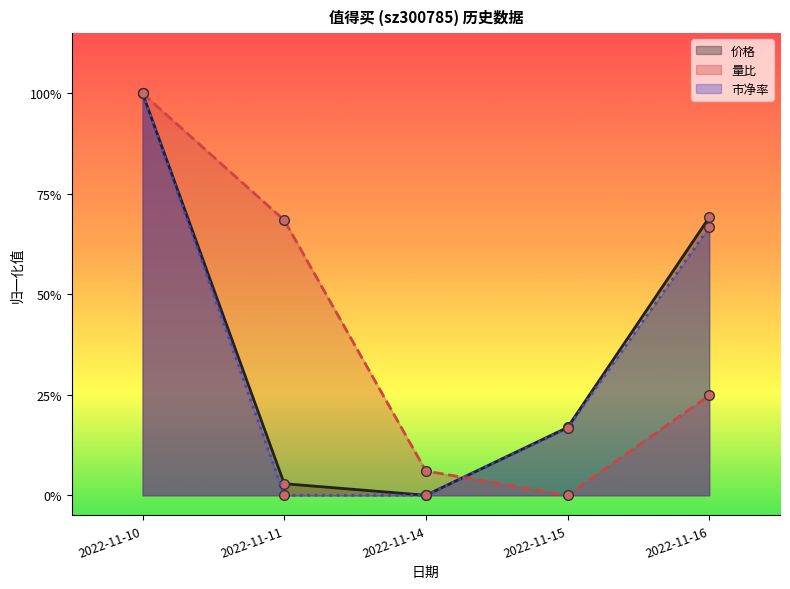

At which category does 价格 reach its first local valley?

2022-11-14